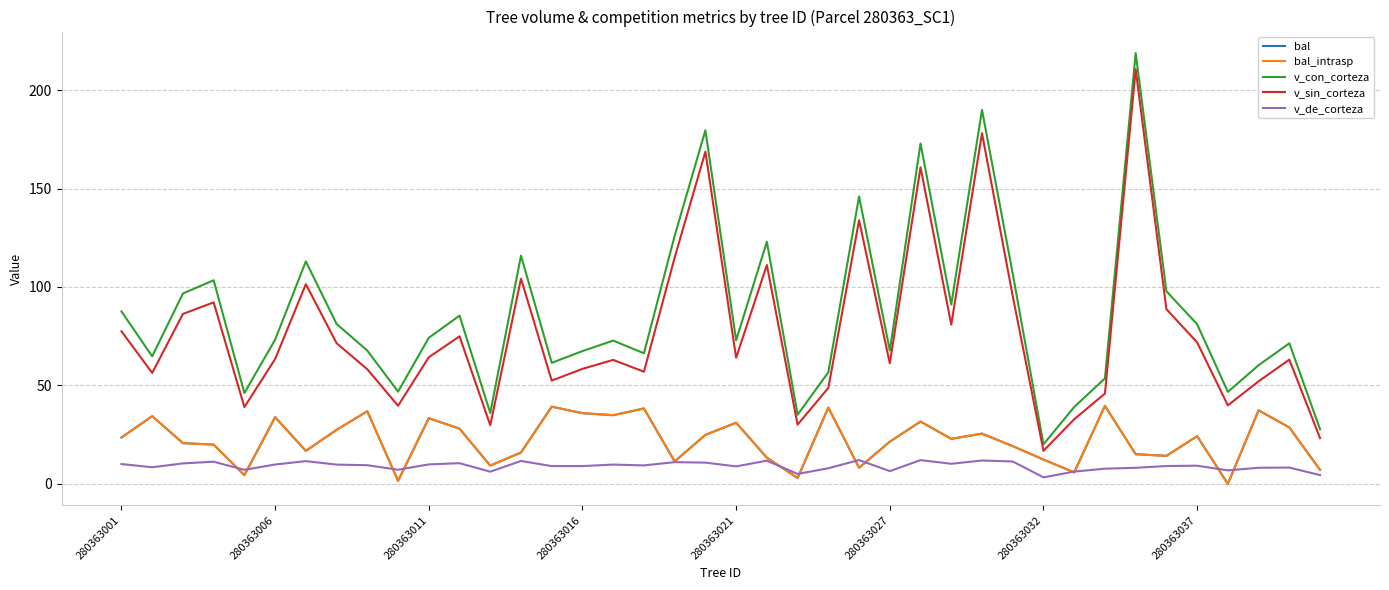

How many interior local valleys does the bal_intrasp series have?

12